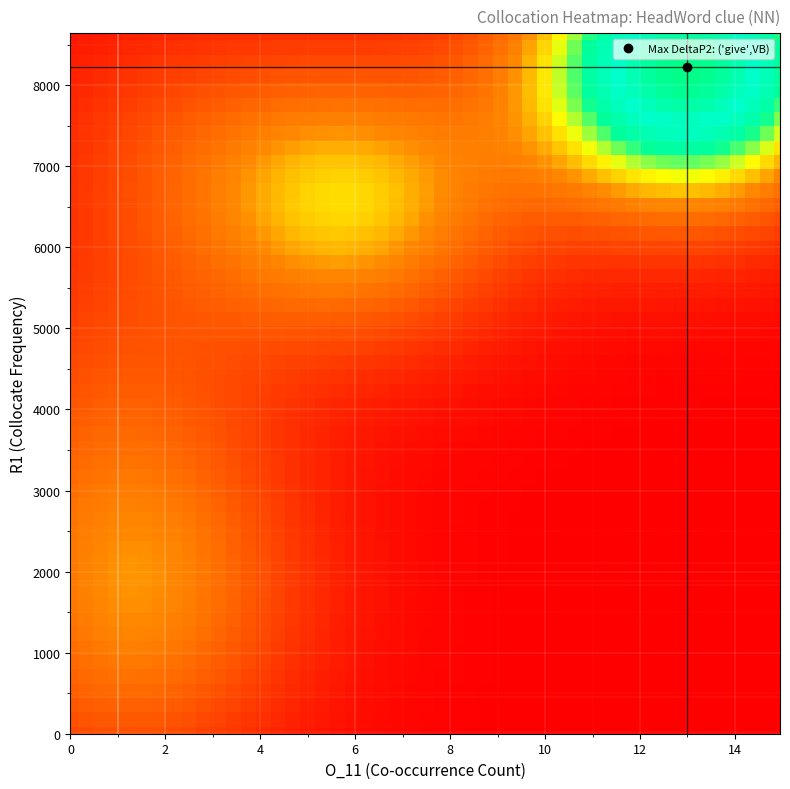

Which series has the widest spread of values?

R1_values